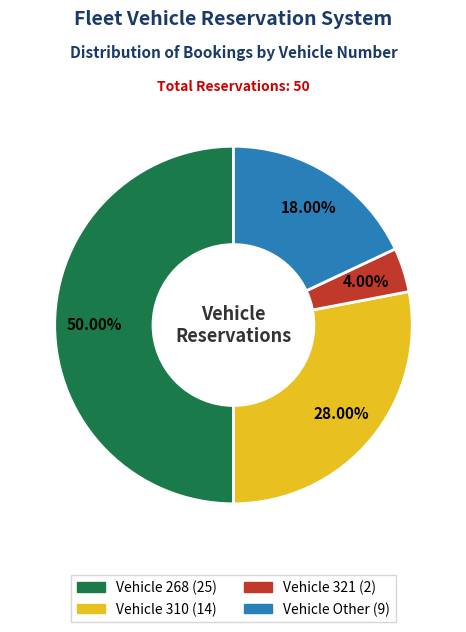

To the nearest percent, what is the difference between the largest and smallest slice percentages?

46%